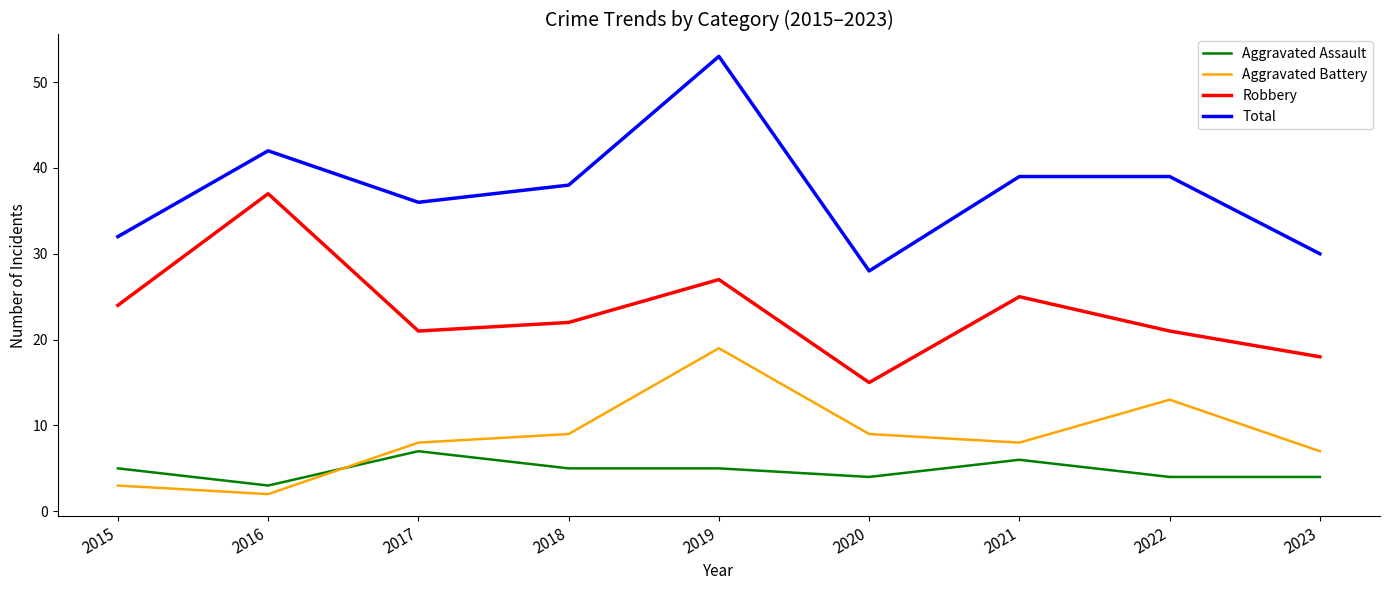

True or false: Aggravated Battery and Total cross at least once.

False